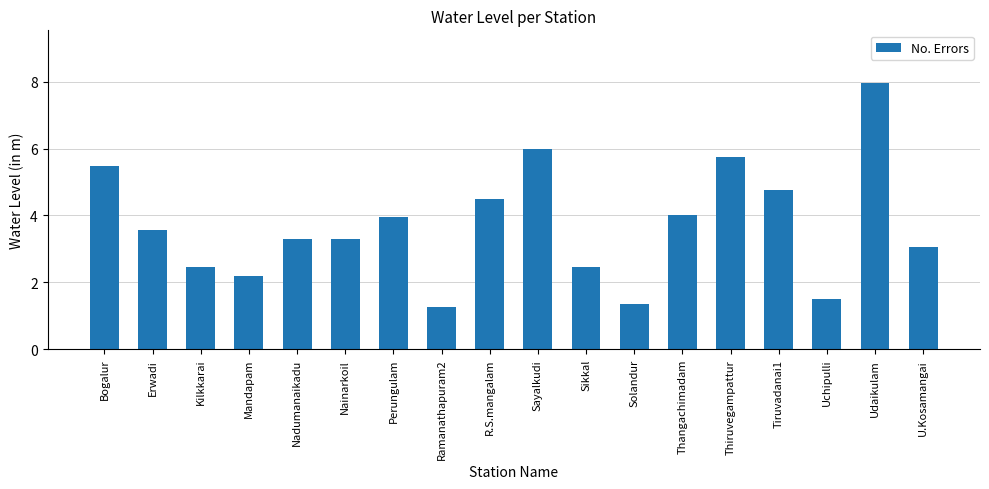

What is the change in value from Thangachimadam to Uchipulli?

-2.5